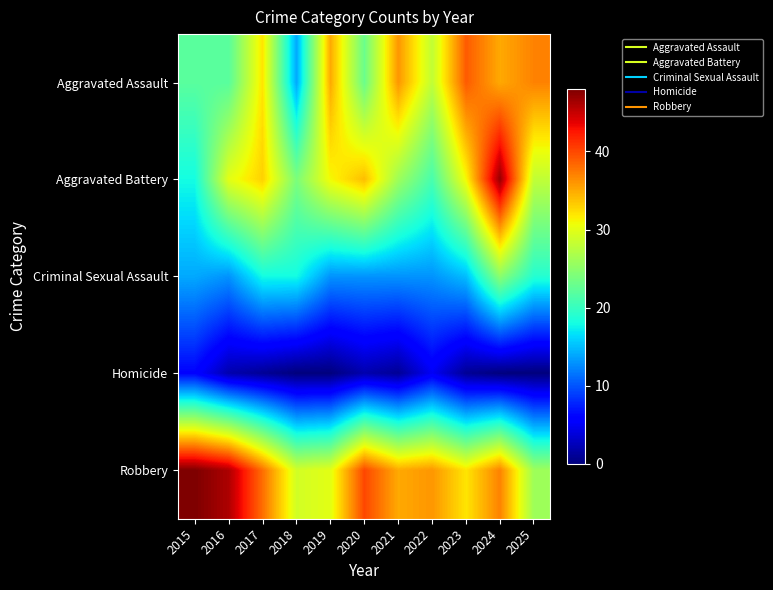

At 2022, list the series in order from smallest to largest.

Homicide, Criminal Sexual Assault, Aggravated Battery, Aggravated Assault, Robbery